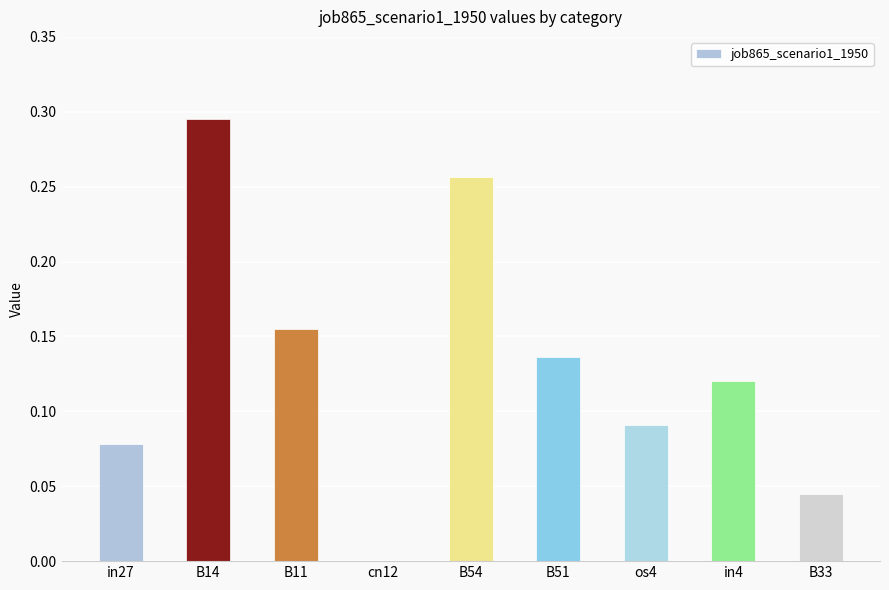

Which label corresponds to the largest value in the chart?

B14